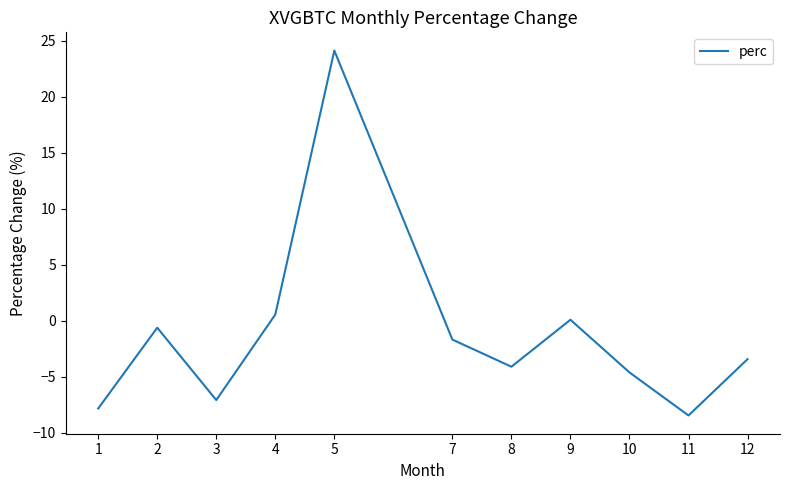

Which label corresponds to the smallest value in the chart?

11